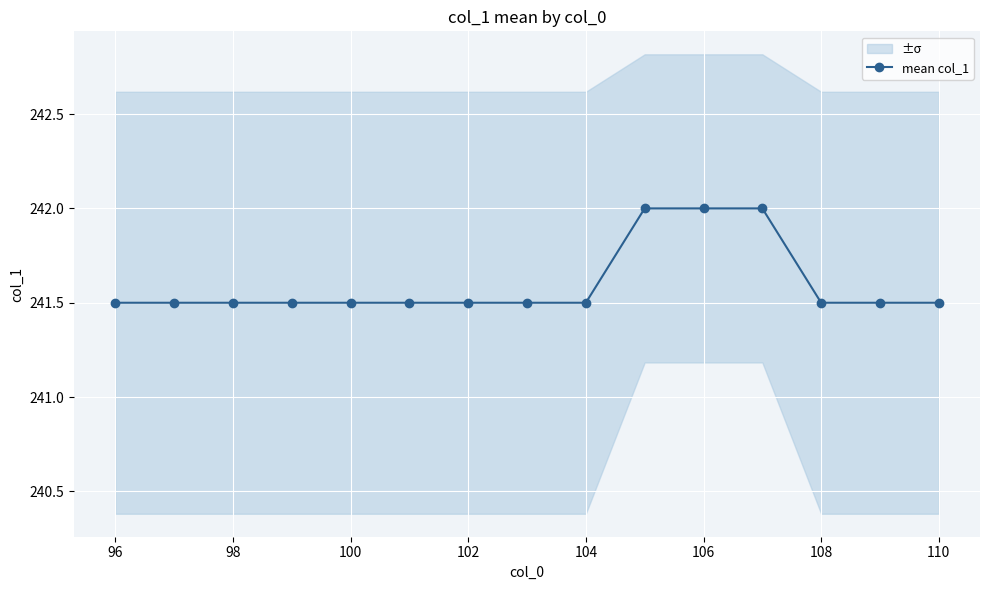

What is the minimum value for mean col_1?

241.5